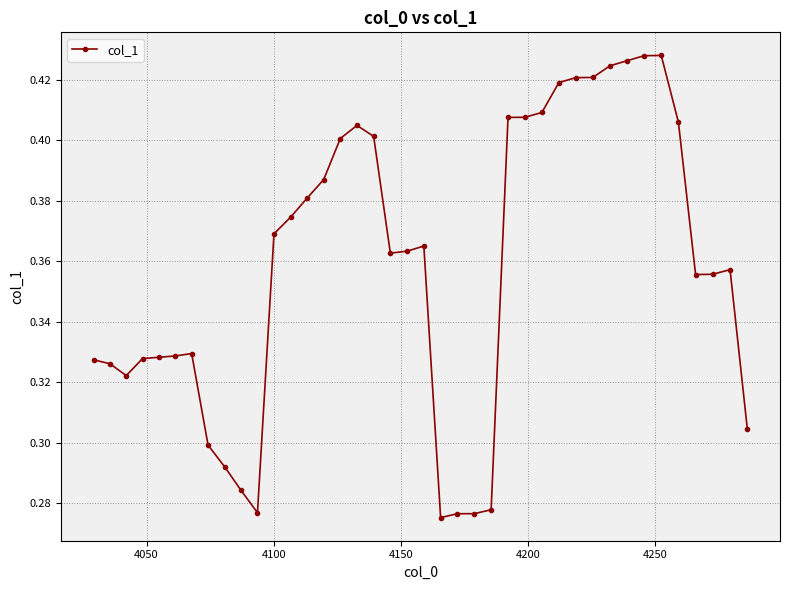

How many values are between 0 and 1?

40